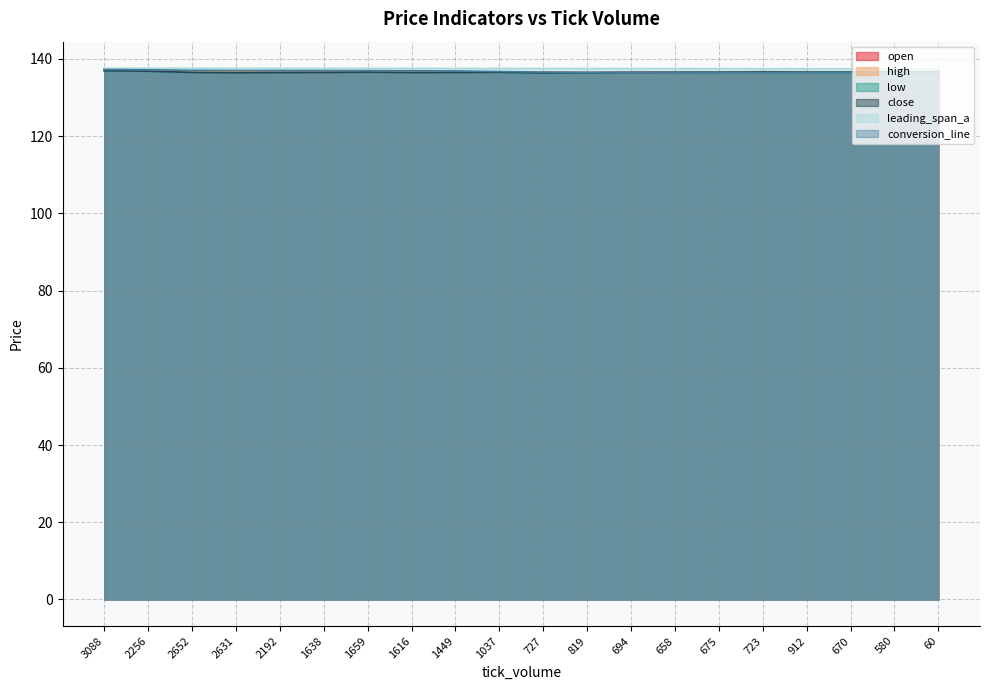

How many interior local peaks does the low series have?

3